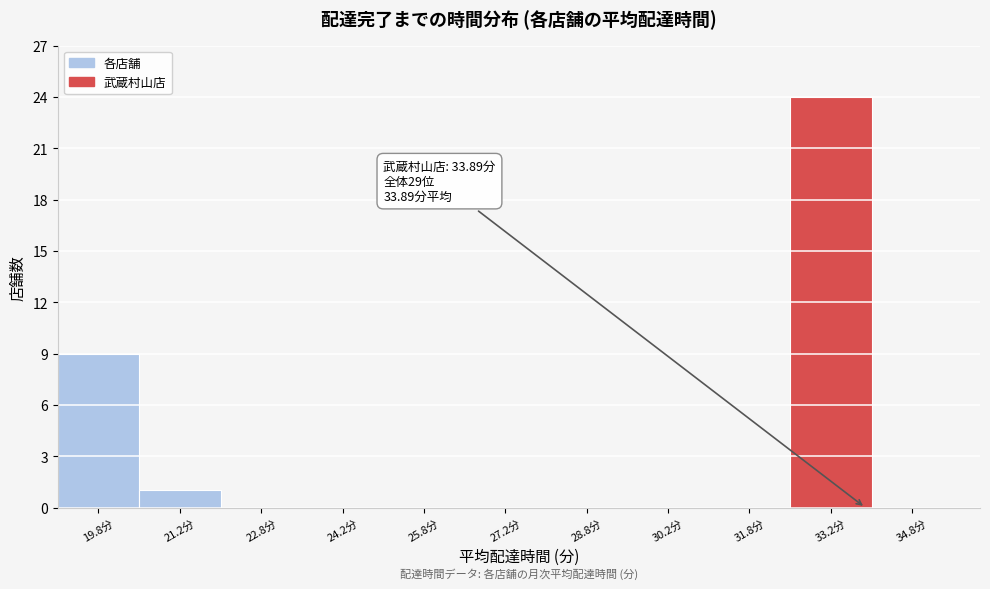

Over which range of the x-axis is the bar tallest?

32.5 to 34.0